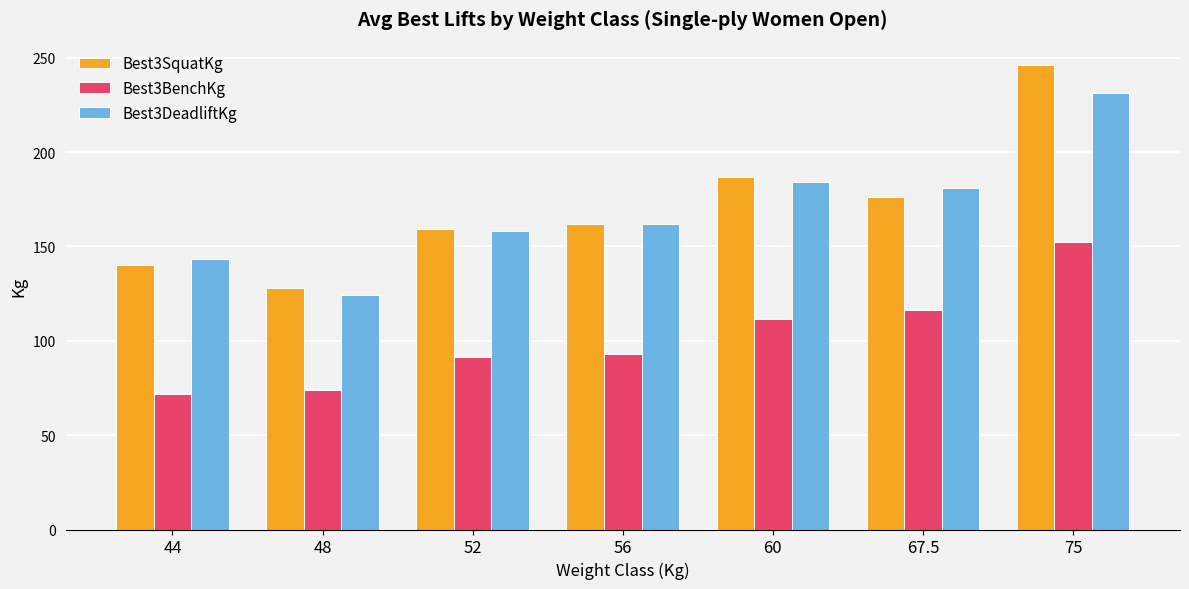

Is the value of Best3DeadliftKg at 56 greater than the value of Best3BenchKg at 48?

Yes